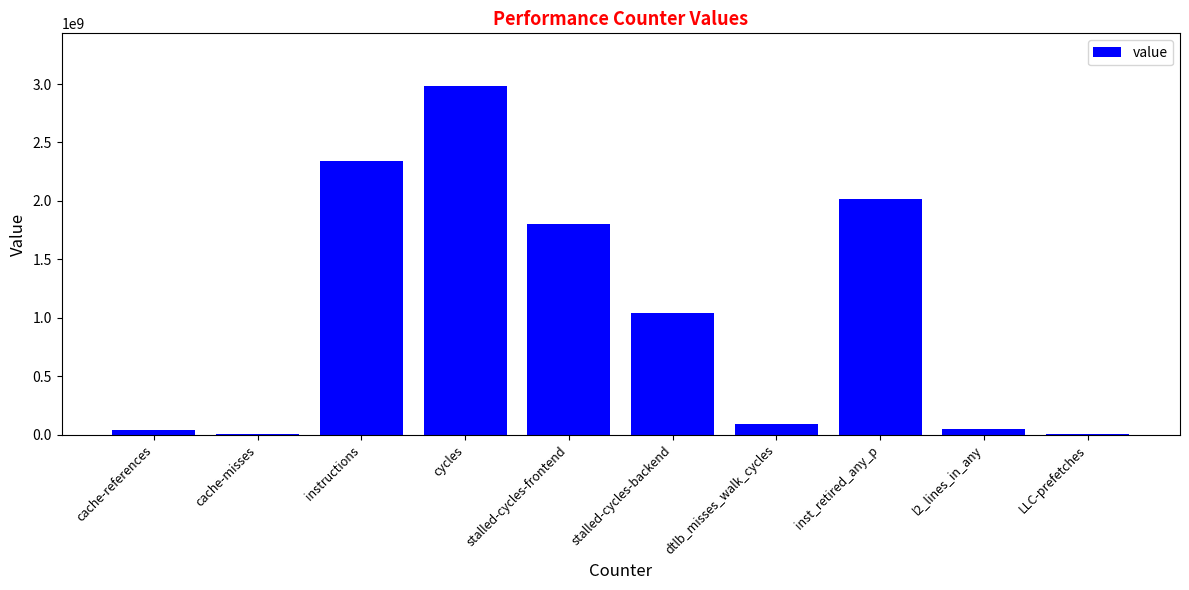

Which has a higher value, dtlb_misses_walk_cycles or LLC-prefetches?

dtlb_misses_walk_cycles